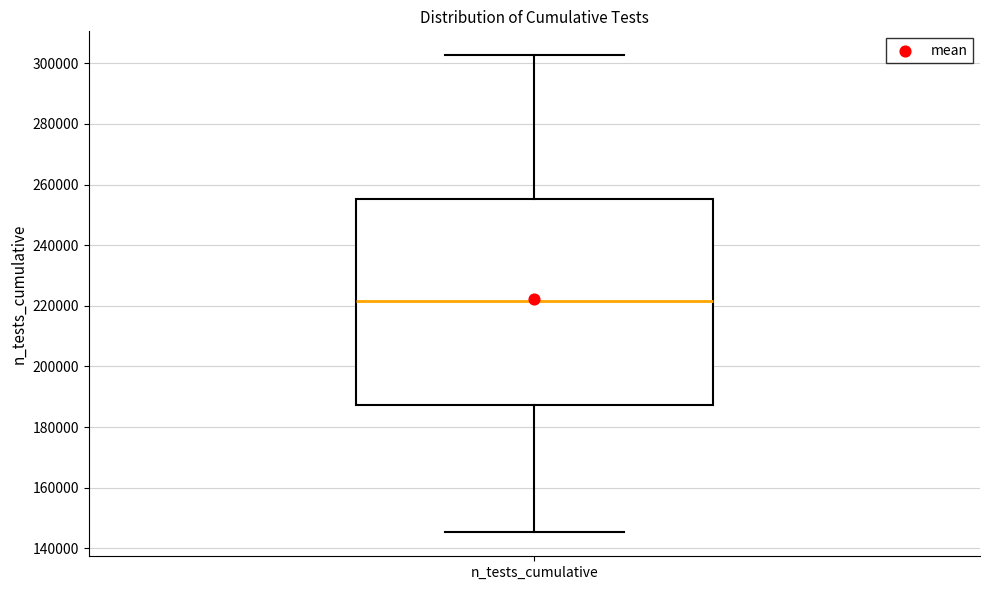

Transcribe this box plot: give where the median line is, the range the box spans, and where the two whiskers end, as read against the y-axis. The values are not printed on the chart, so give them approximately, as read against the axis.

median 222000, box 188000 to 256000, whiskers 146000 to 302000